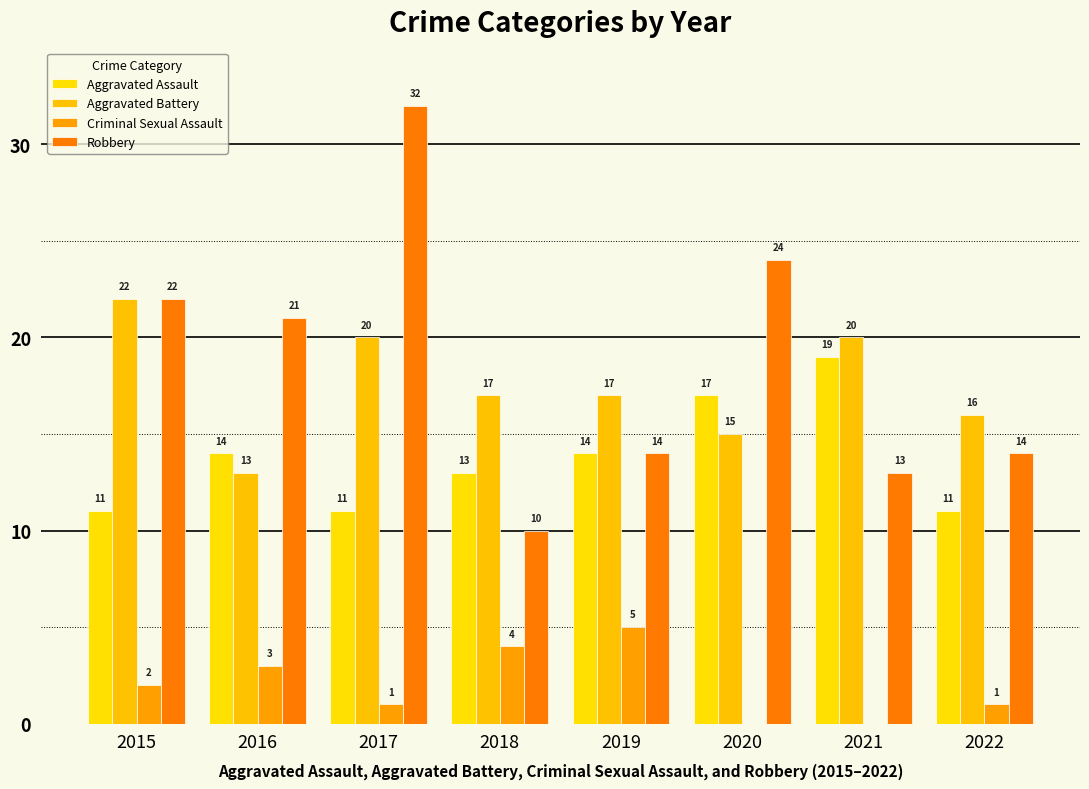

What value does the Aggravated Assault series have at 2016?

14